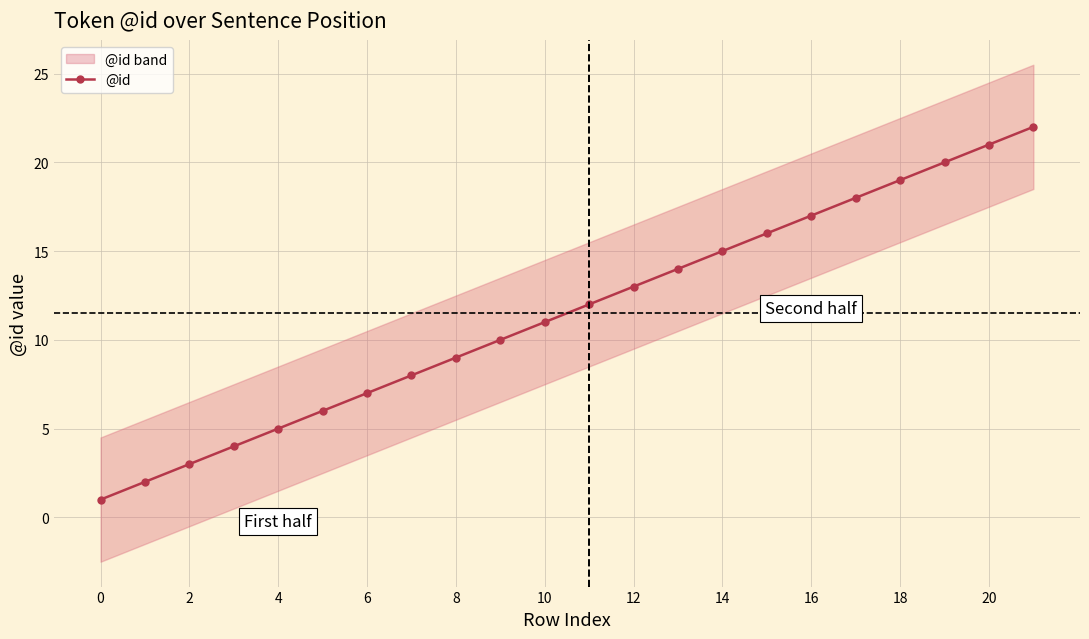

How many lines are shown in the chart?

1